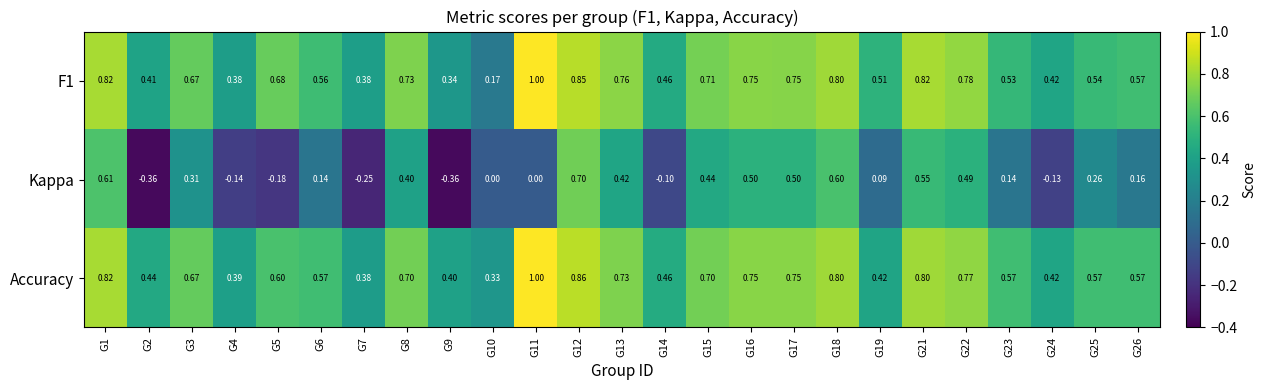

Which series has the widest spread of values?

Kappa